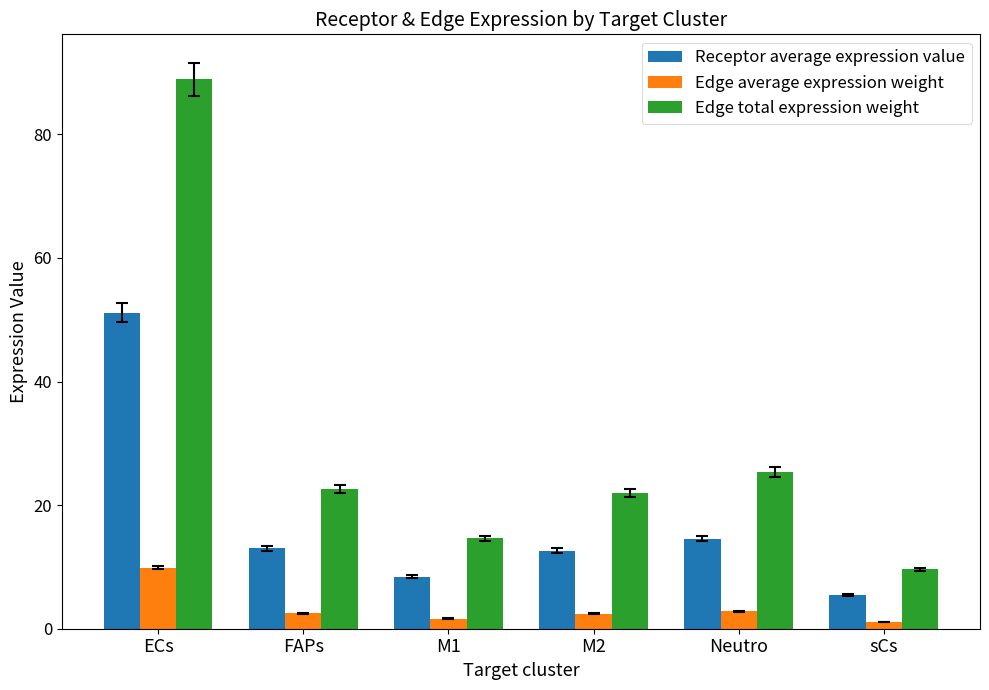

What is the maximum value for Edge average expression weight?

9.9